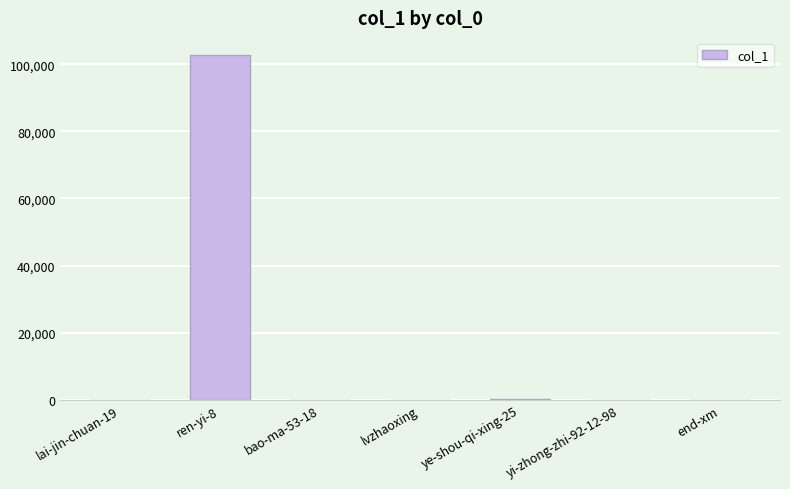

The value at ren-yi-8 is 60157. True or false?

False